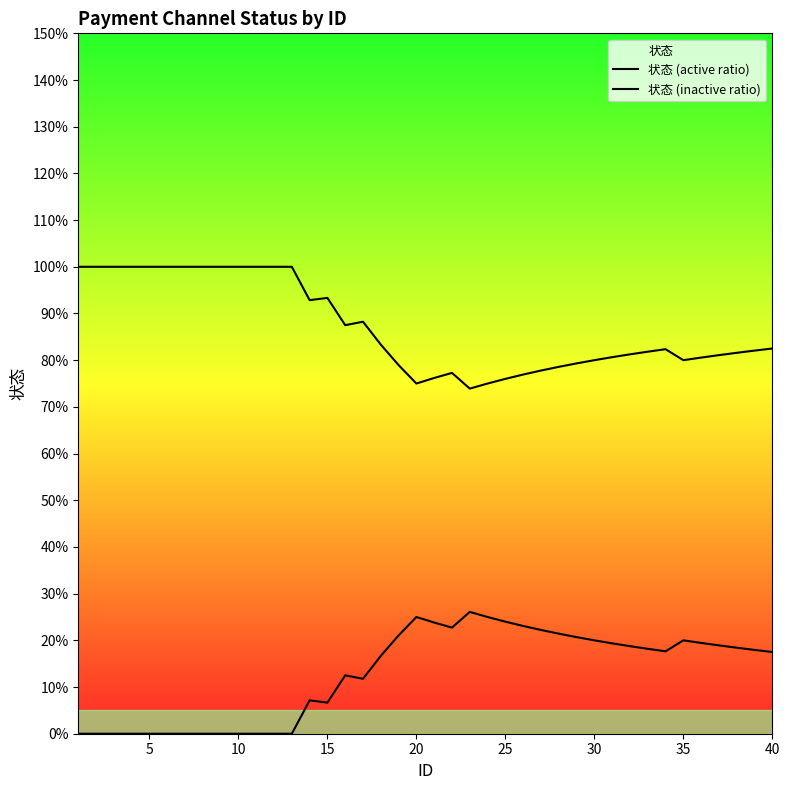

What is the highest value of the 状态 (active ratio) series?

1.0